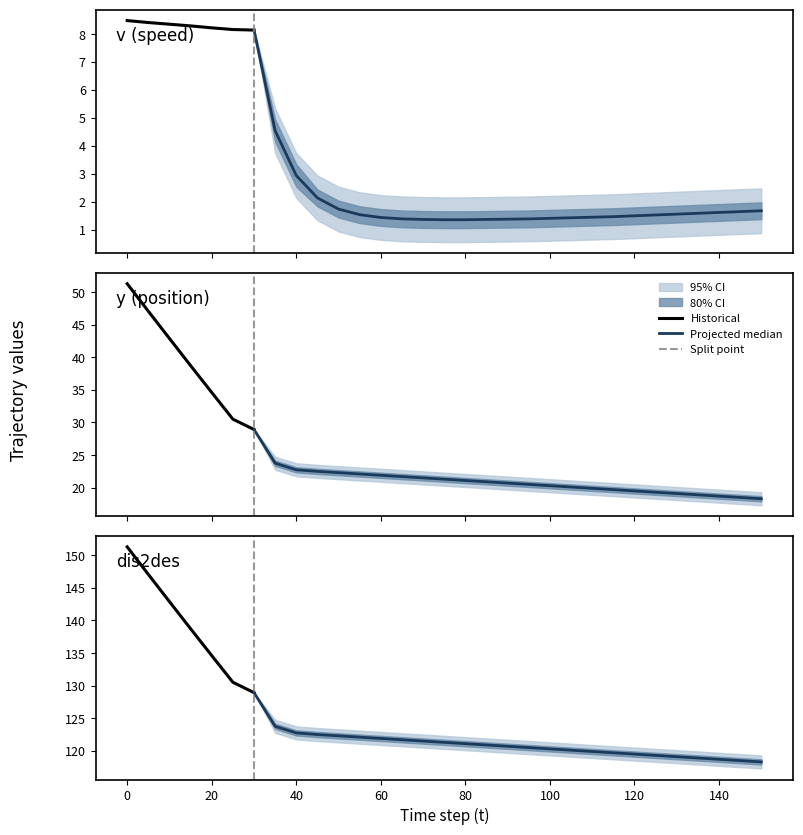

What is the difference between the highest and lowest values at 30?

120.8